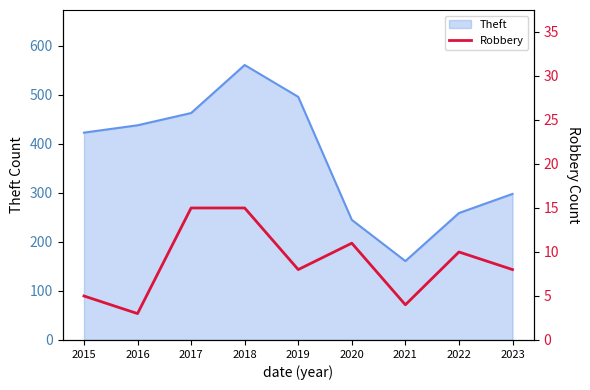

Where does the data first go above 8?

2017